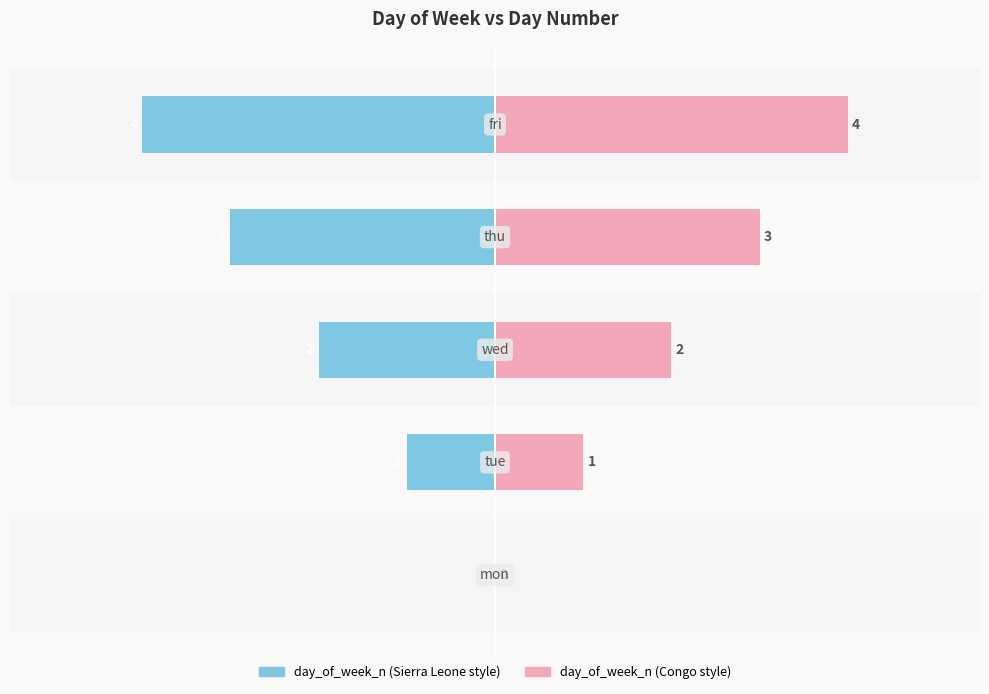

What is the difference between the highest and lowest values at −2?

4